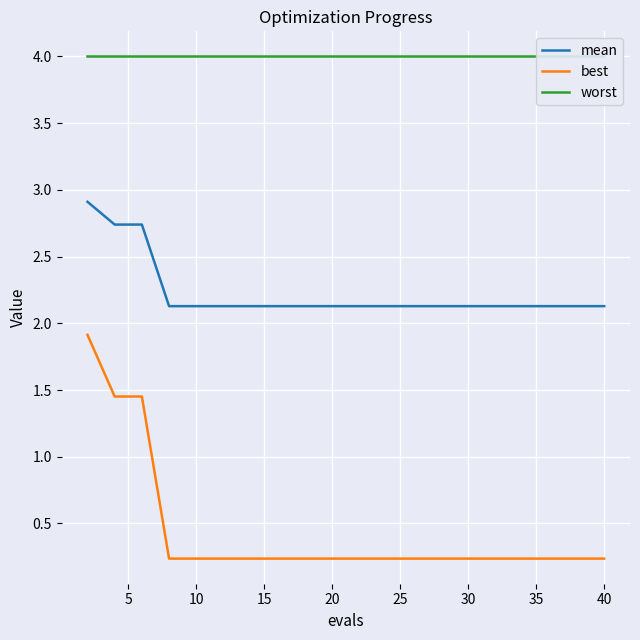

True or false: mean and best intersect in this chart.

False